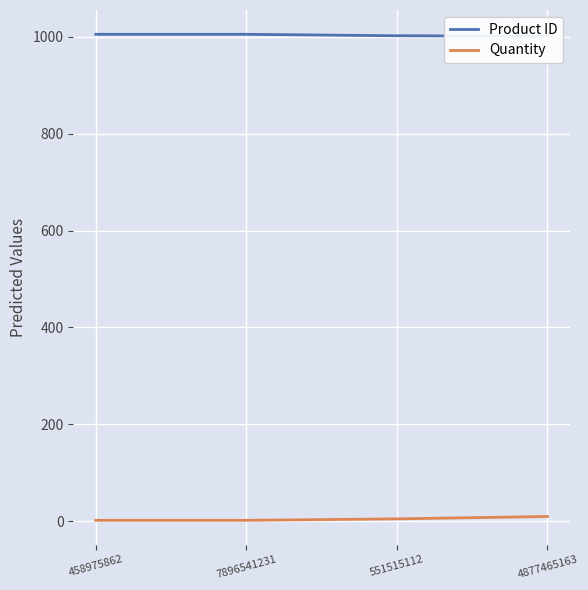

What position from the right is 458975862?

4